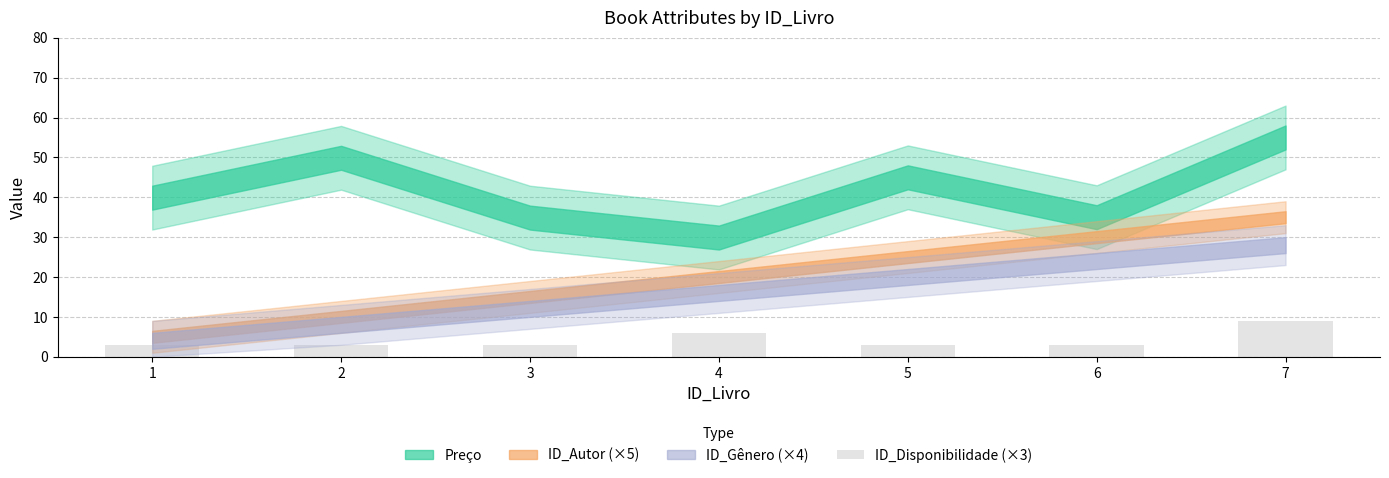

What is the sum of the values at 7 and 4?

15